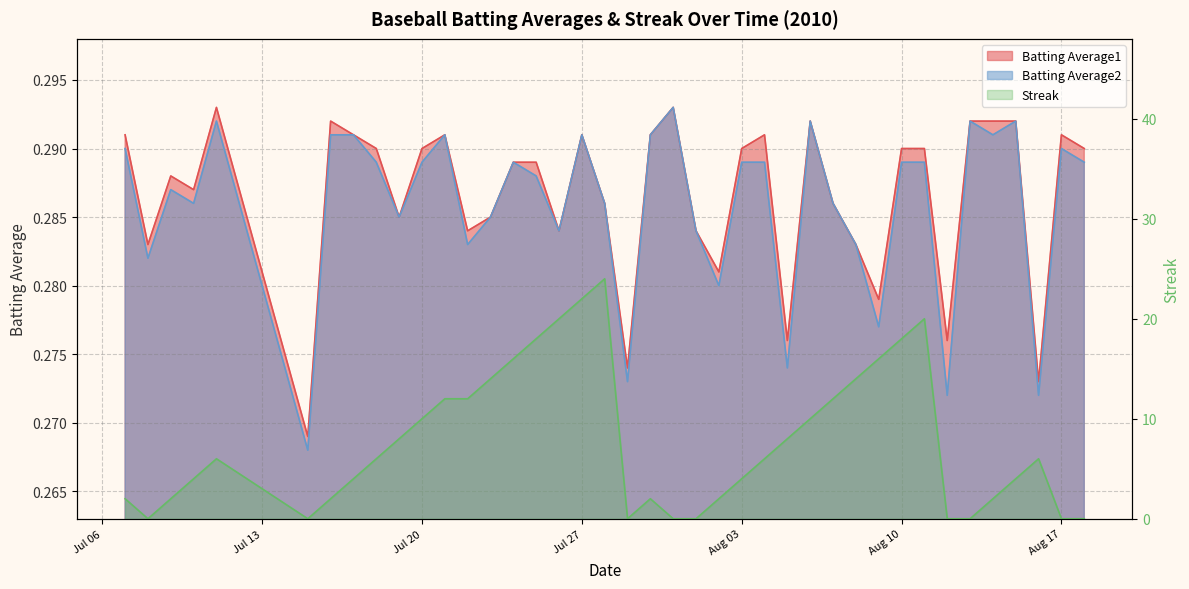

True or false: Batting Average2 has more than 0 points higher than both neighbors.

True